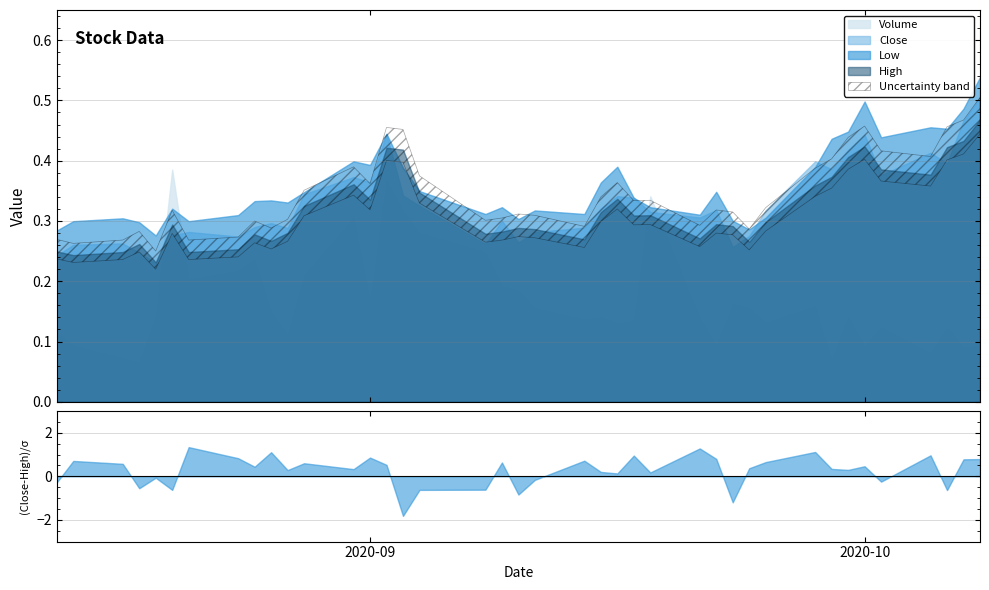

True or false: High and Low intersect in this chart.

True